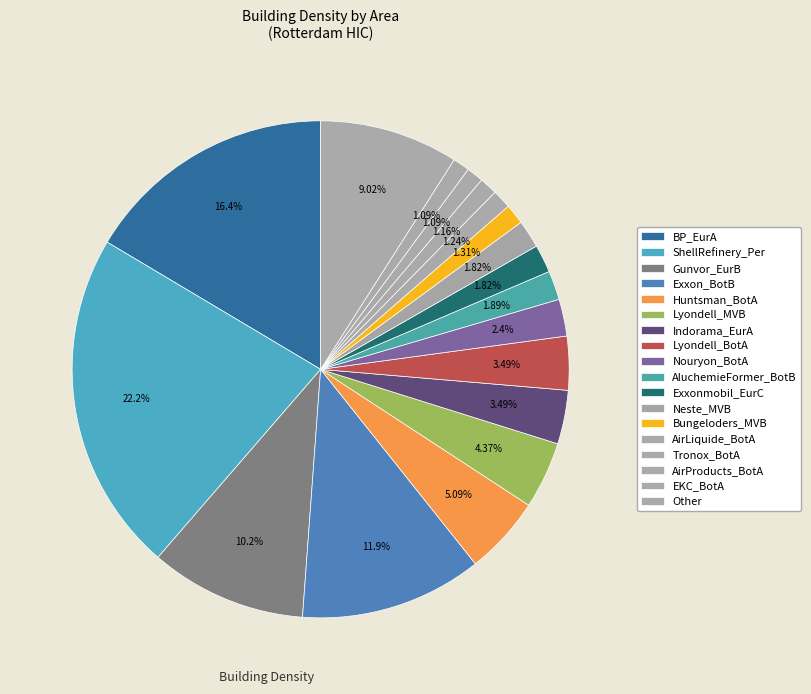

What percentage is the Nouryon_BotA slice, to the nearest percent?

2%